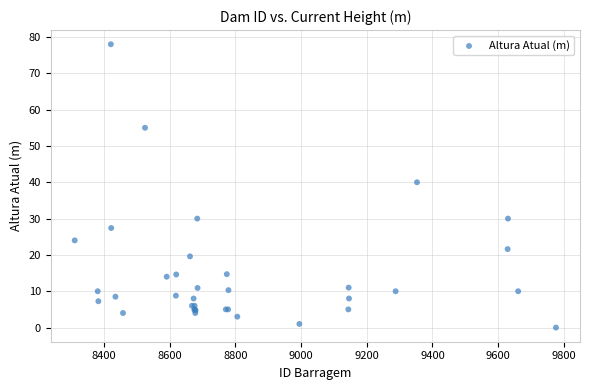

What Y value in the scatter plot is closest to 39?

40.0